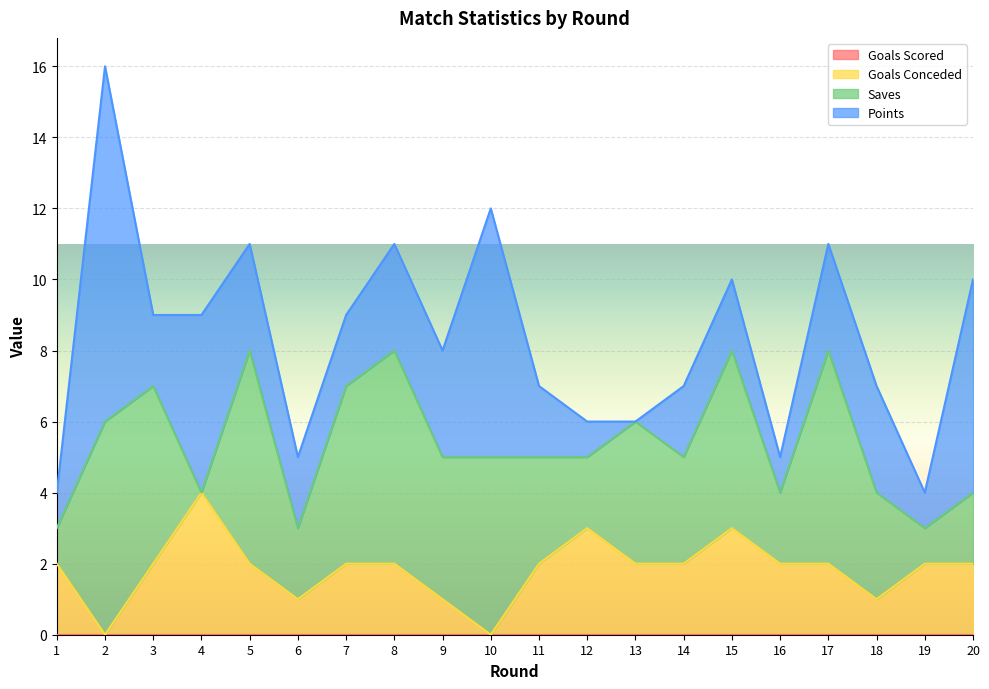

Is it true that Points equals 6 at 20?

True